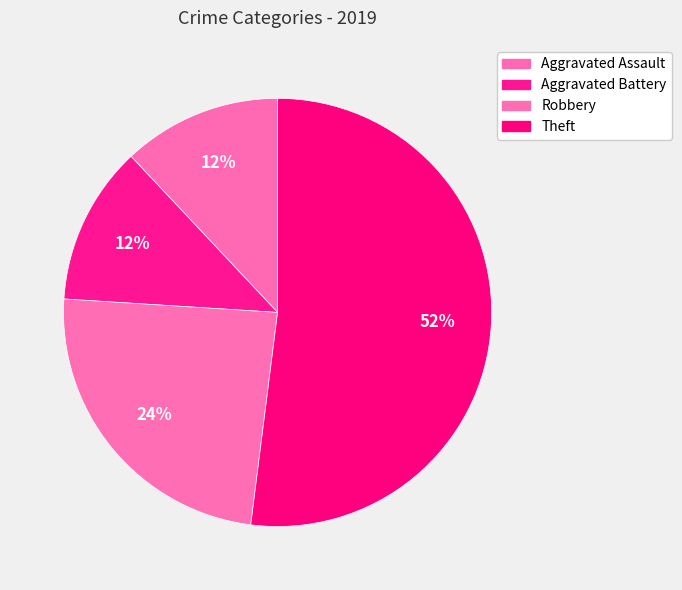

Is the sum of Aggravated Battery and Theft greater than half?

Yes